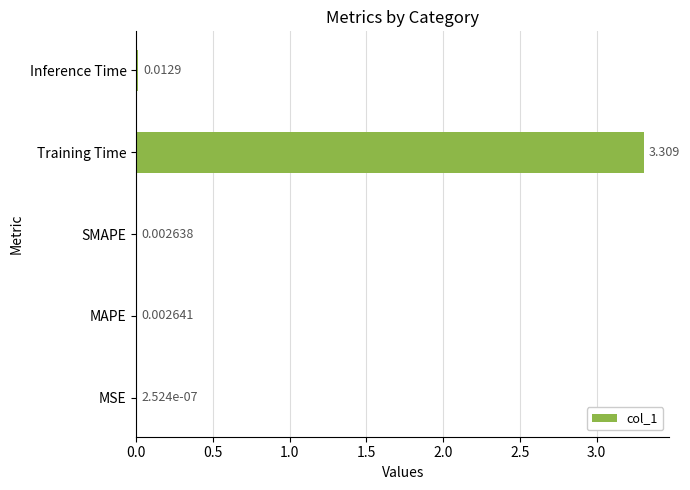

Between Inference Time and Training Time, which is larger?

Training Time